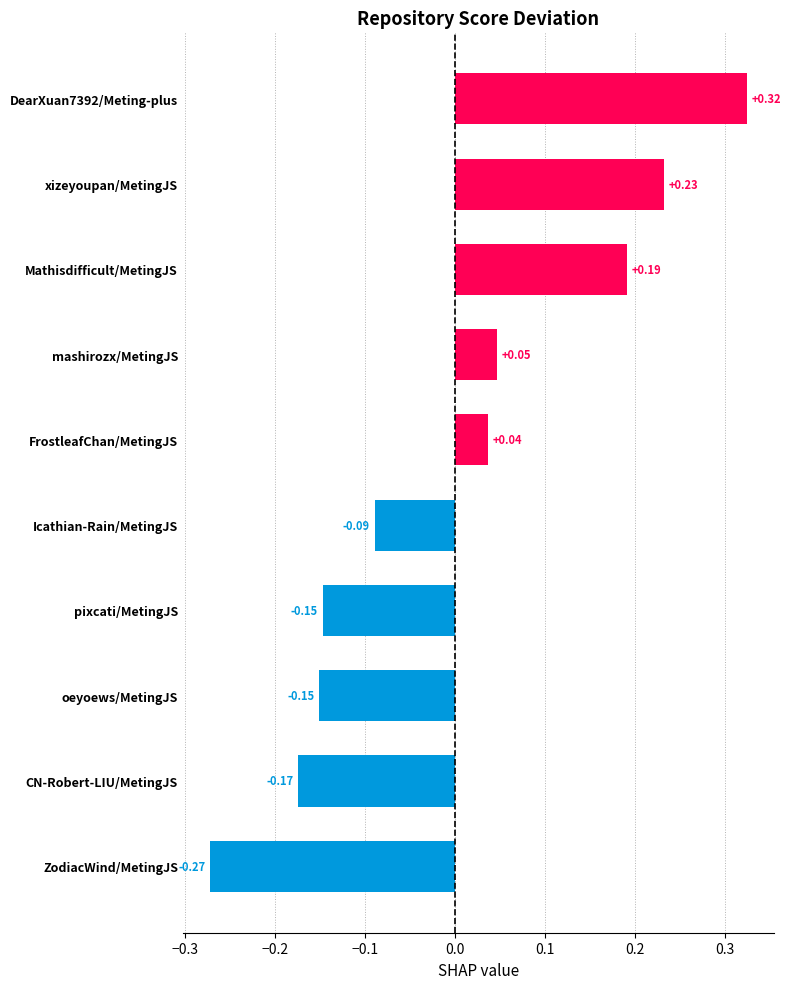

Where is the data nearest to the value 0?

FrostleafChan/MetingJS